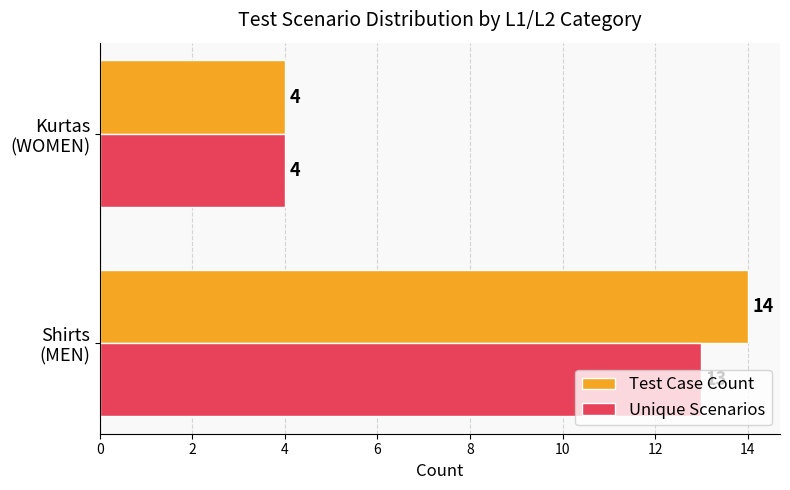

What is the difference between the maximum and minimum values in the Test Case Count series?

10